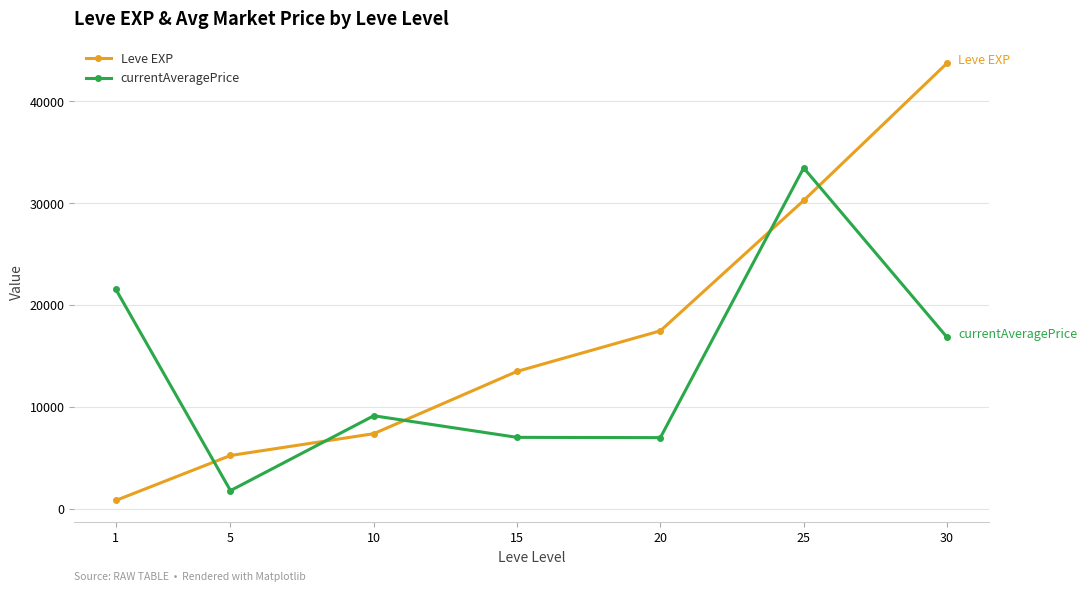

Between which two adjacent categories do Leve EXP and currentAveragePrice first intersect?

1 and 5